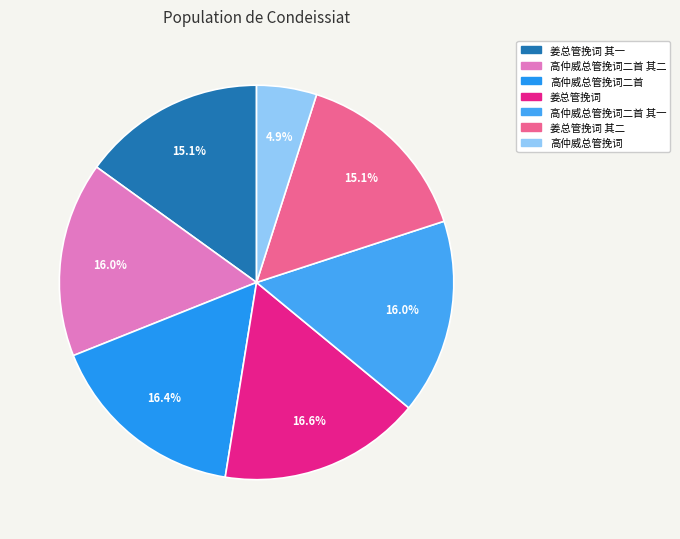

Count the number of slices in the pie.

7